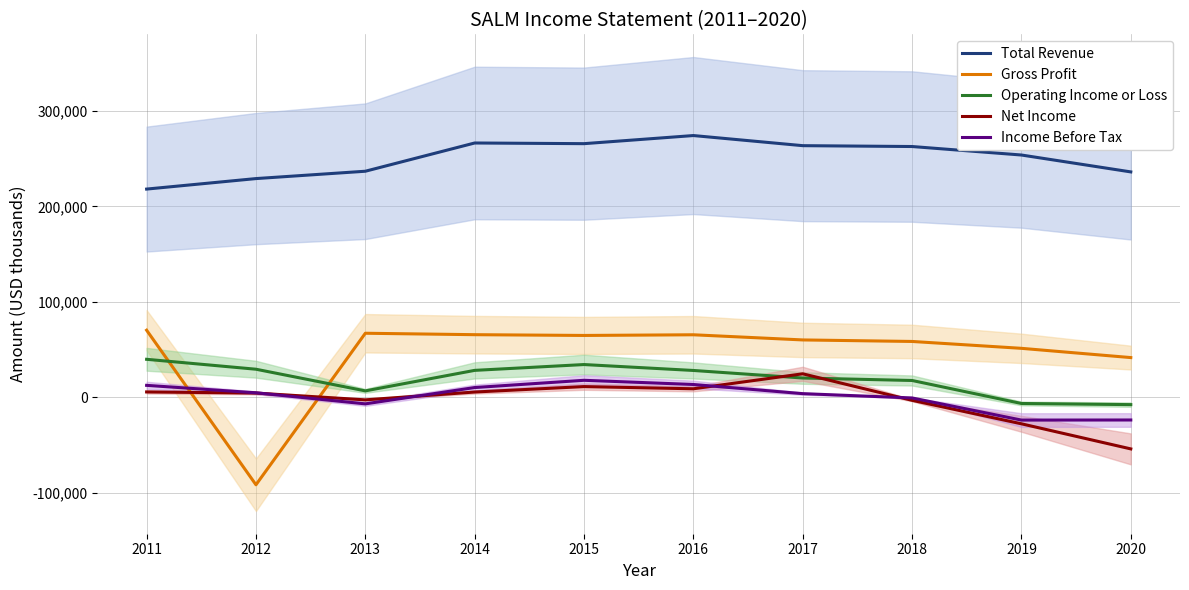

Reading left to right, transcribe all the data shown in this chart.

Total Revenue: 2011=218200	2012=229200	2013=236900	2014=266500	2015=265800	2016=274300	2017=263700	2018=262800	2019=253900	2020=236200
Gross Profit: 2011=70300	2012=-91700	2013=67100	2014=65600	2015=64800	2016=65500	2017=60100	2018=58500	2019=51300	2020=41600
Operating Income or Loss: 2011=39800	2012=29400	2013=6700	2014=28200	2015=34300	2016=28100	2017=20200	2018=17600	2019=-6500	2020=-7700
Net Income: 2011=5600	2012=4400	2013=-2700	2014=5500	2015=11200	2016=8900	2017=24600	2018=-3200	2019=-27800	2020=-54100
Income Before Tax: 2011=12500	2012=4700	2013=-6900	2014=10200	2015=17800	2016=13400	2017=3800	2018=-700	2019=-23900	2020=-23800